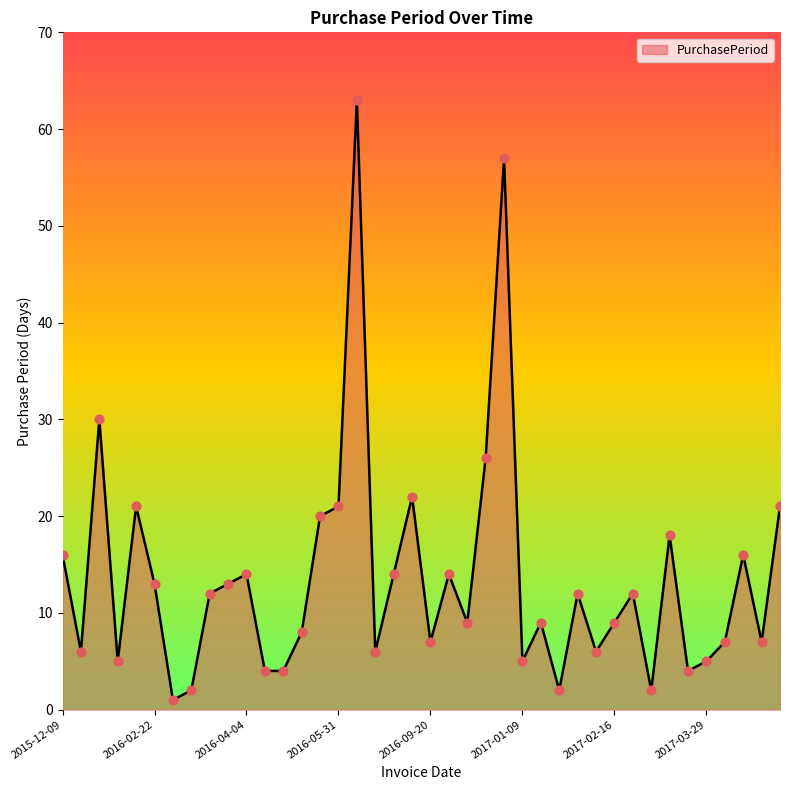

What is the difference between the maximum and minimum values?

62